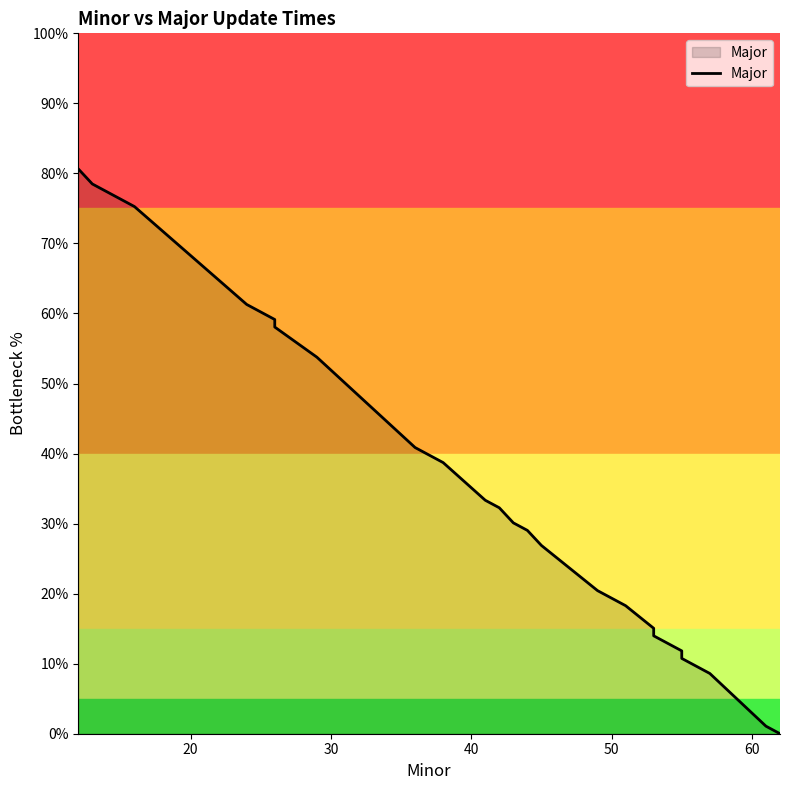

The chart shows a value of 0.3 at 36. True or false?

False